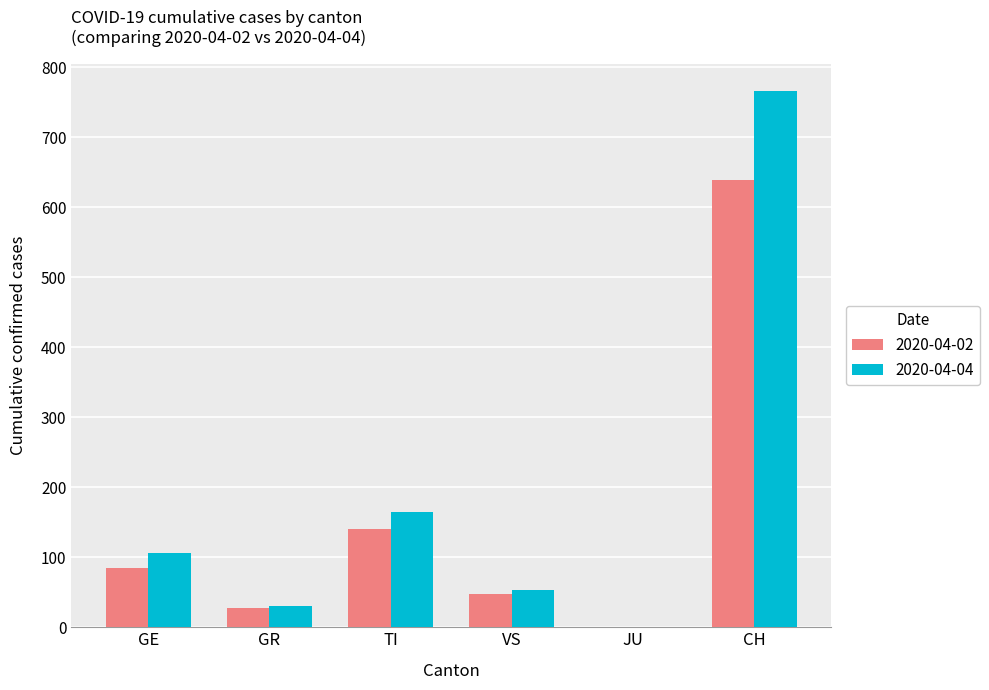

The value of 2020-04-02 at CH is 864. True or false?

False